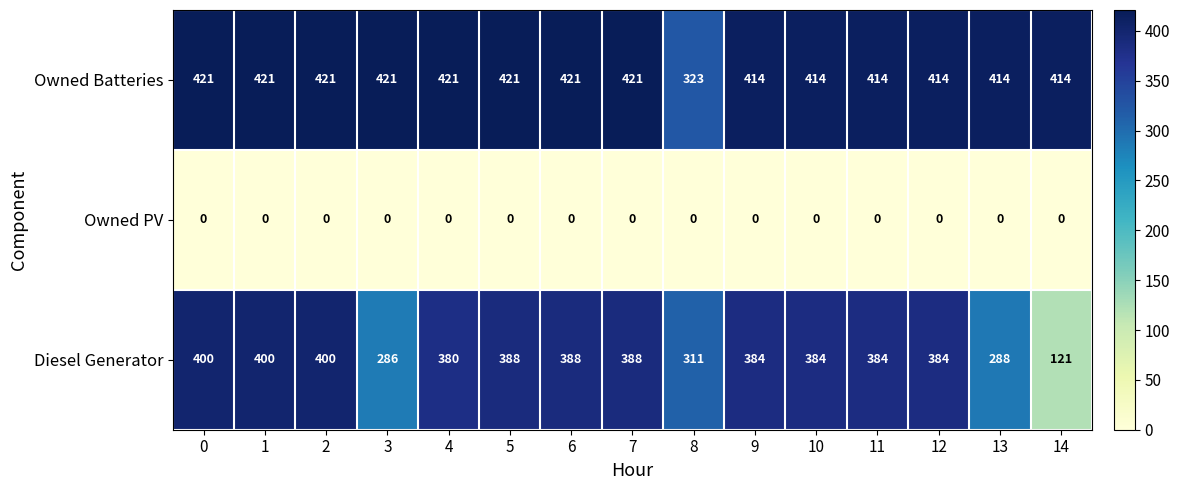

At 14, list the series in order from smallest to largest.

Owned PV, Diesel Generator, Owned Batteries